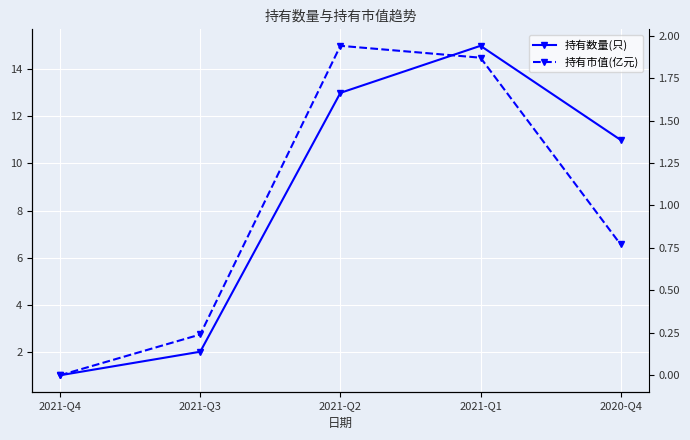

What is the average value of the 持有市值(亿元) series?

1.0